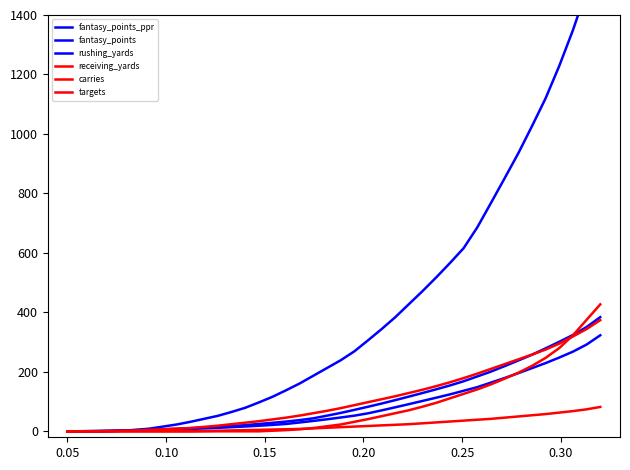

How many values in targets are above zero?

30